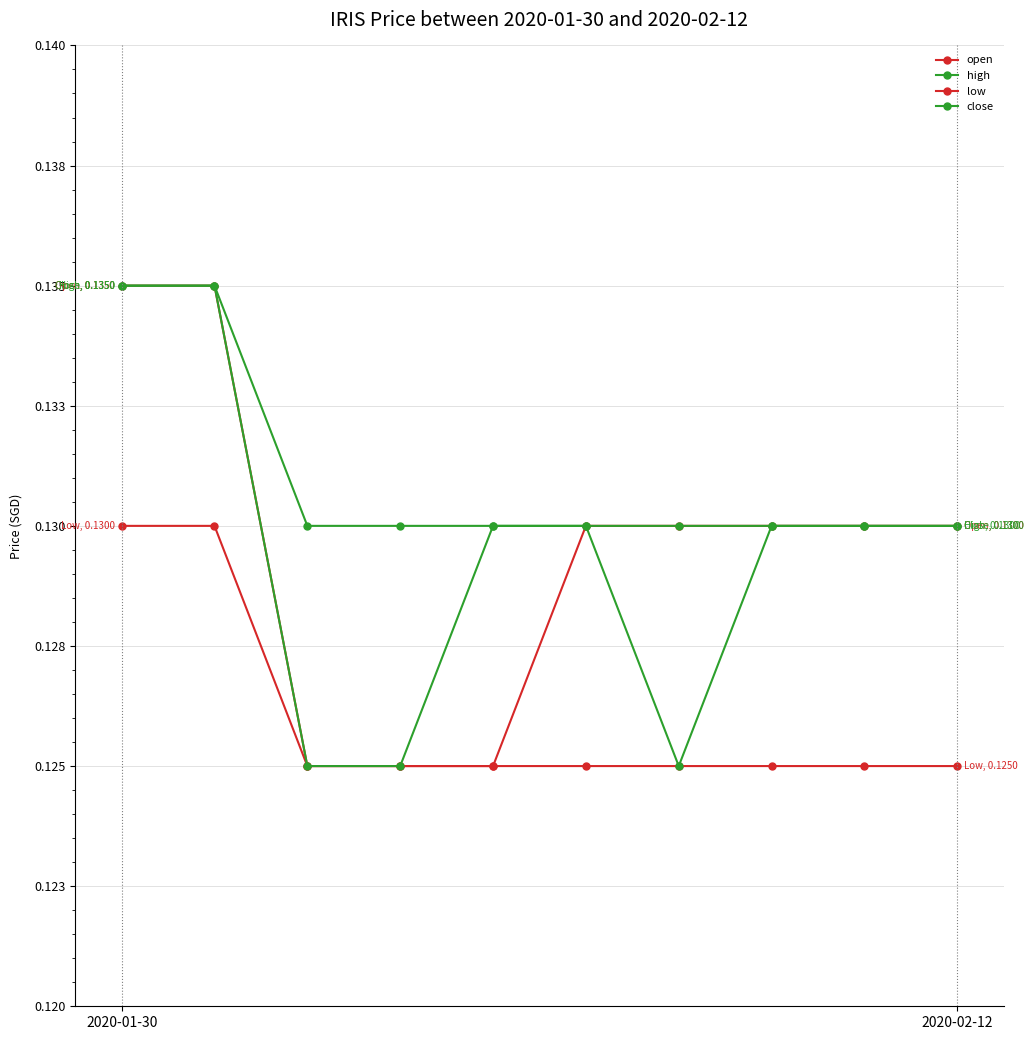

Rank the series by their maximum value, from lowest to highest.

low, open, high, close